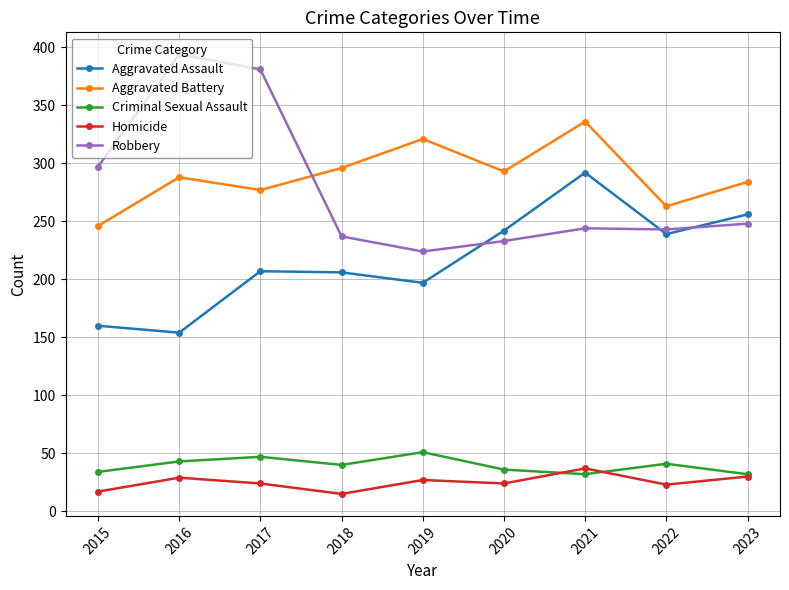

Which series has the widest spread of values?

Robbery